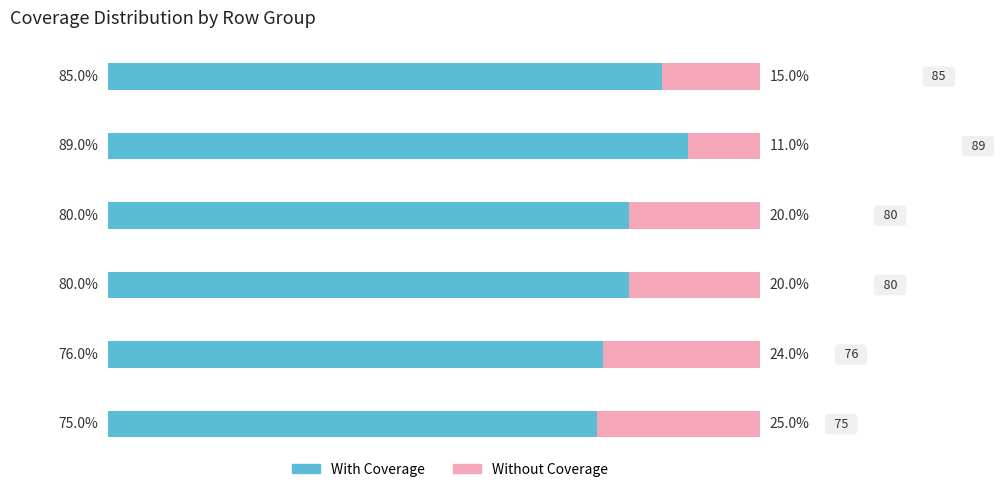

What are all the series names shown in the legend?

With Coverage, Without Coverage